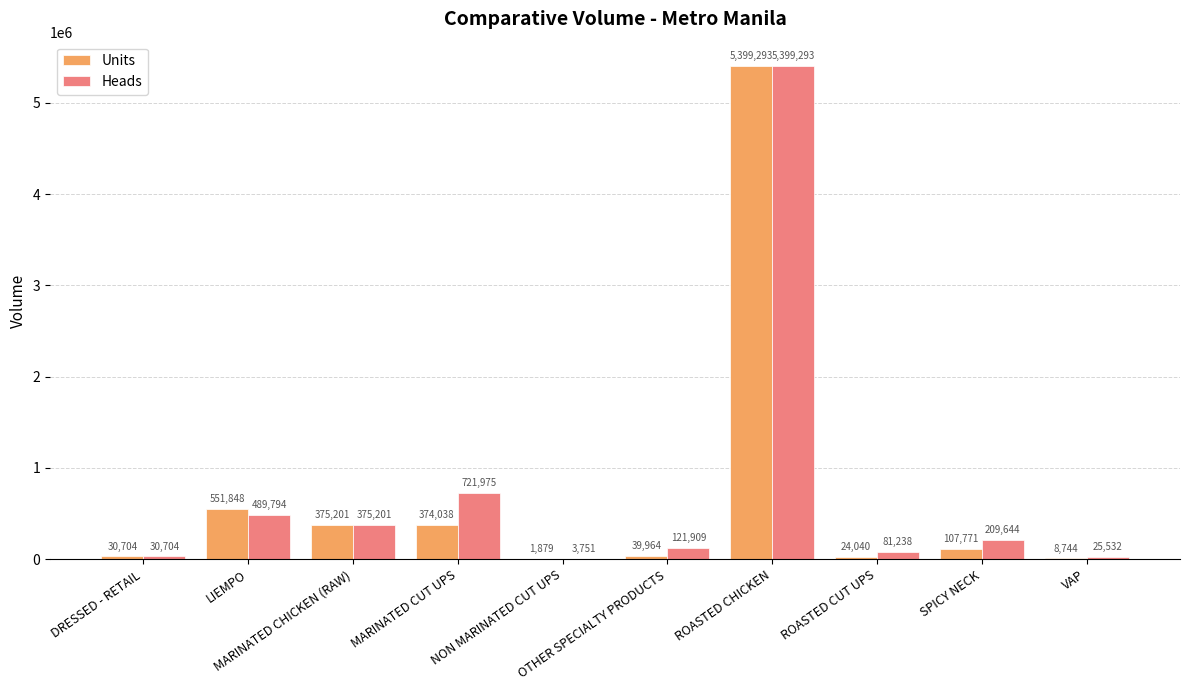

What is the highest value of the Units series?

5399293.0